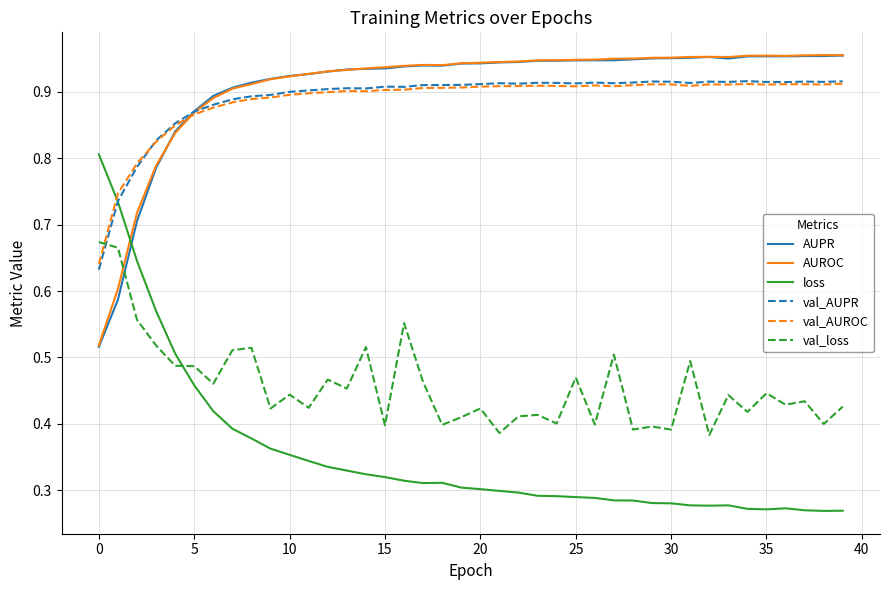

How many intersections are there between val_loss and AUROC?

1